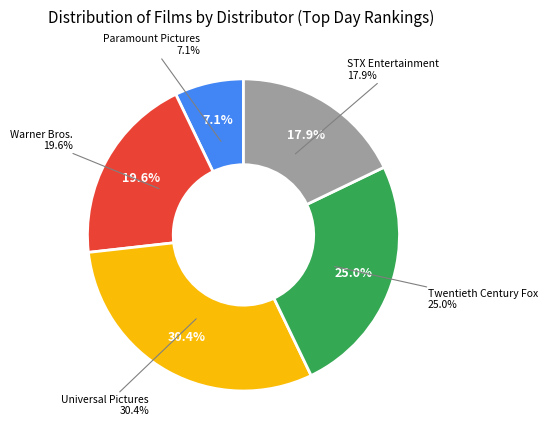

To the nearest percent, what portion does Warner Bros. represent?

20%